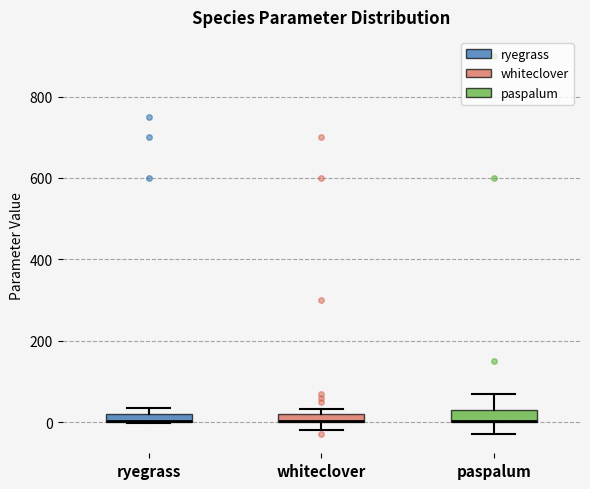

Where is the lower edge of the box for paspalum on the y-axis? The values are not printed on the chart, so give them approximately, as read against the axis.

0